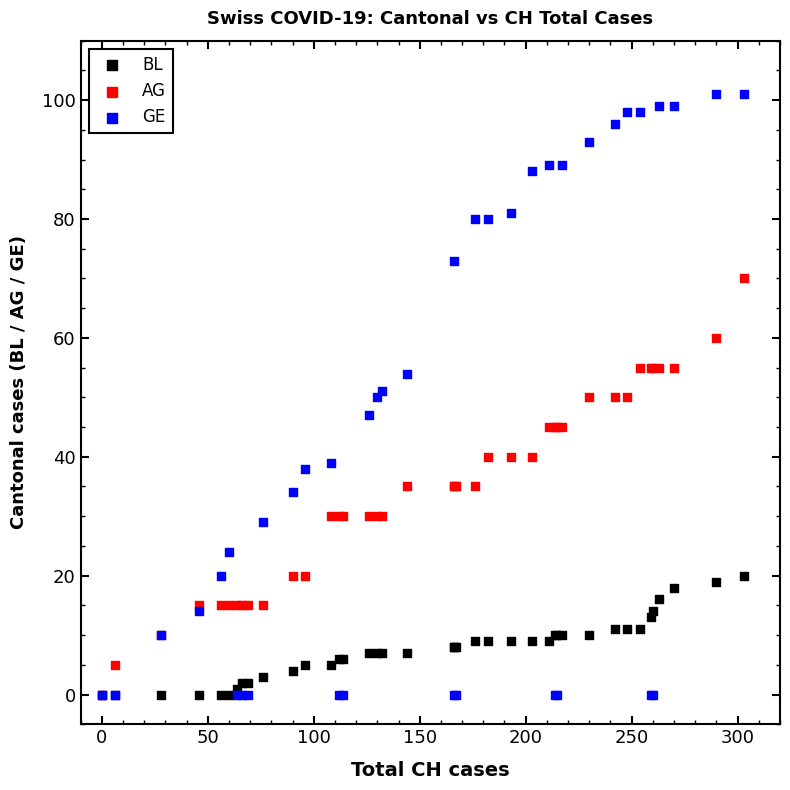

Which series has the widest spread of Y values?

GE